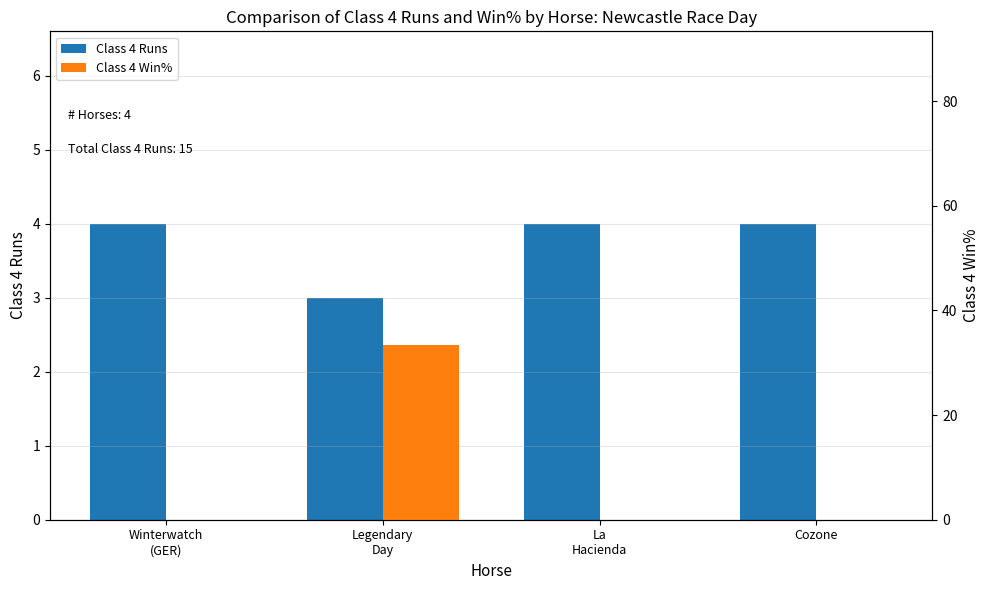

How many groups of bars are there?

4